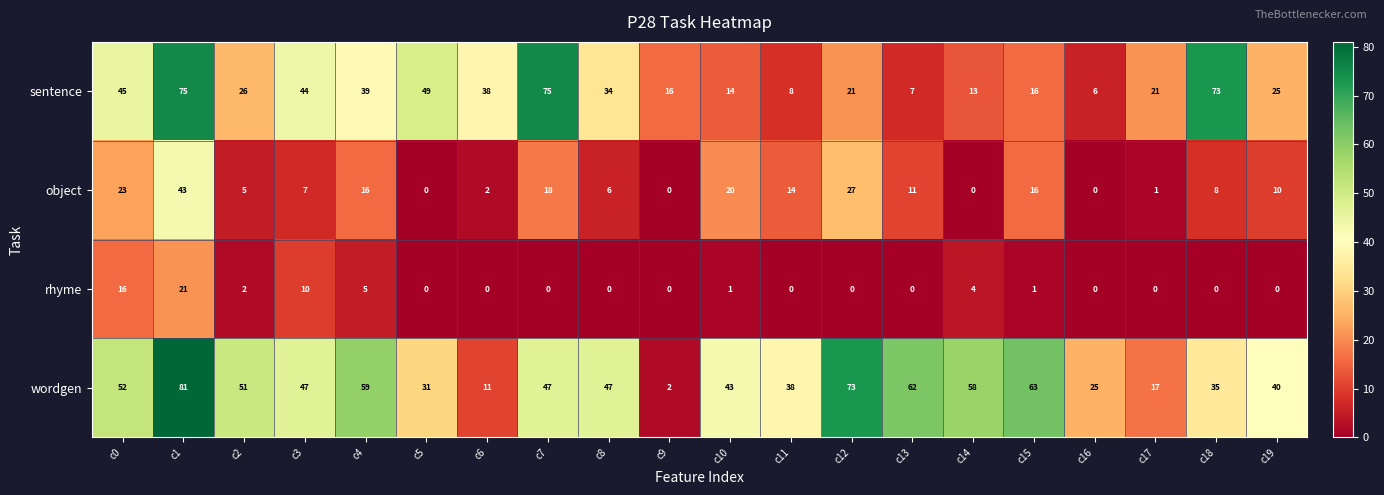

True or false: wordgen has a value of 16 at c13.

False